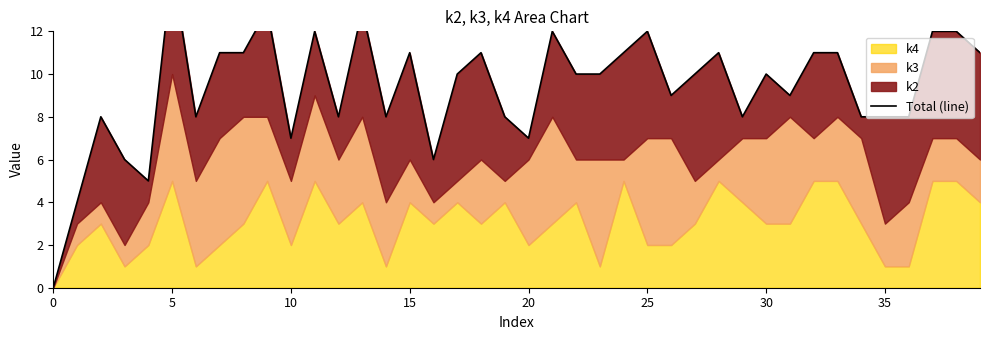

What is the sum of all values?

375